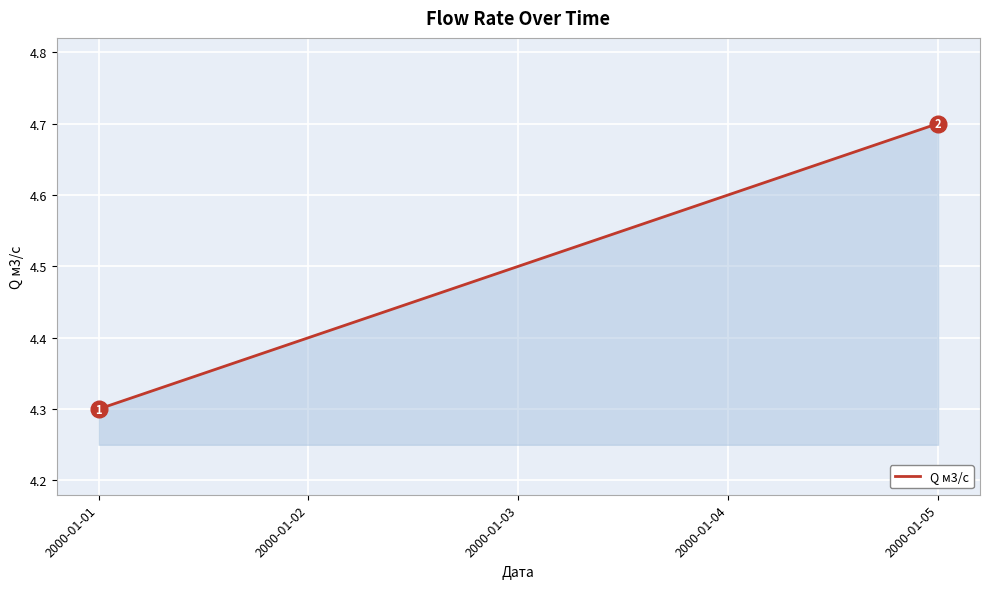

Rank the categories by value from lowest to highest.

2000-01-01, 2000-01-02, 2000-01-03, 2000-01-04, 2000-01-05